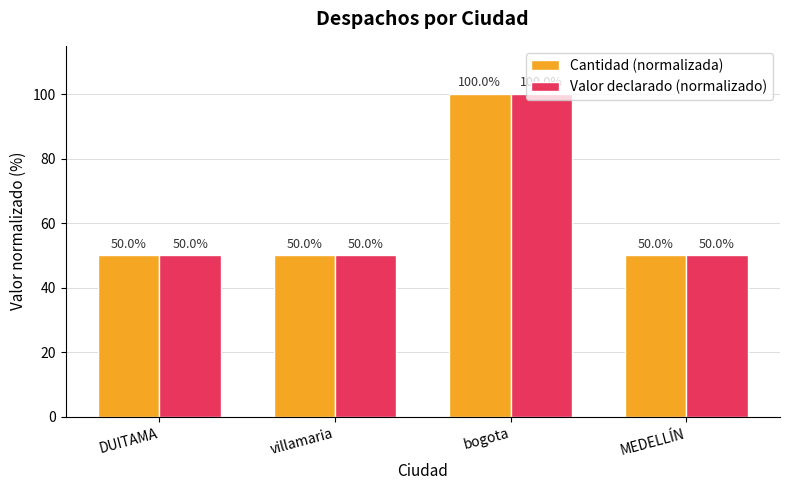

What is the difference between the maximum and minimum values in the Valor declarado (normalizado) series?

50